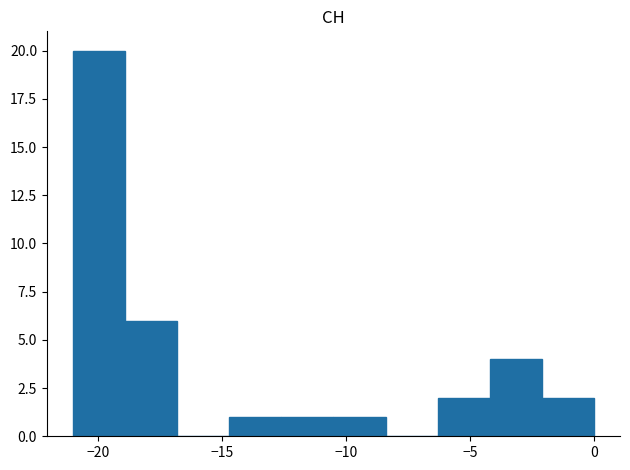

Reading left to right, transcribe this chart: for each bar, give the range it covers on the x-axis and its height. Neither the bar edges nor the heights are printed on the chart, so give them approximately, as read against the axes.

-21.0 to -18.9: 20
-18.9 to -16.8: 6
-16.8 to -14.7: 0
-14.7 to -12.6: 1
-12.6 to -10.5: 1
-10.5 to -8.4: 1
-8.4 to -6.3: 0
-6.3 to -4.2: 2
-4.2 to -2.1: 4
-2.1 to 0.0: 2